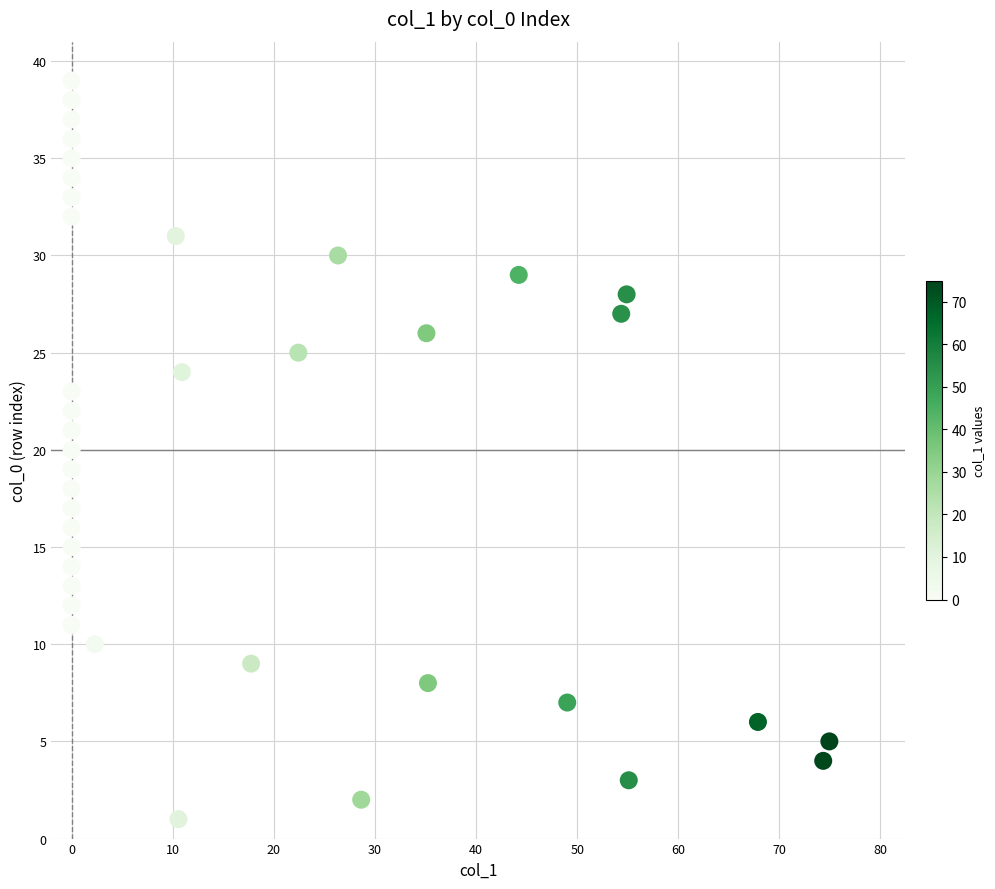

What is the range of Y values (max minus min)?

38